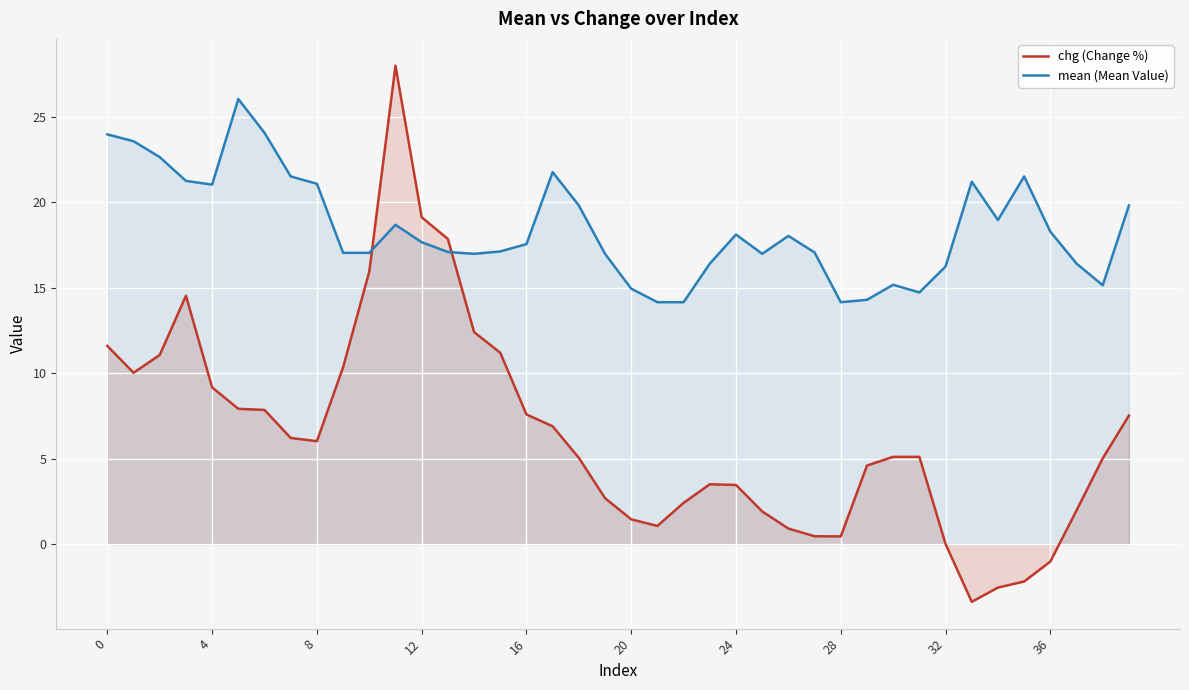

Is it true that mean (Mean Value) equals 4.5 at 36?

False